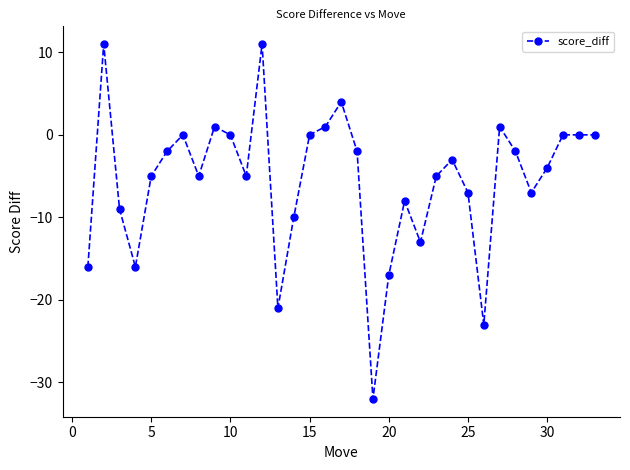

What is the value of the 24th point from the left?

-3